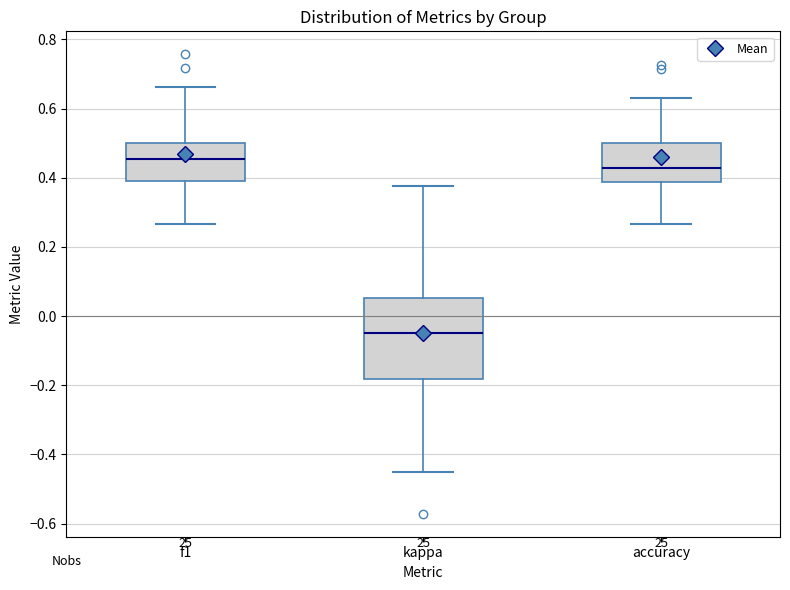

Where is the lower edge of the box for f1 on the y-axis? The values are not printed on the chart, so give them approximately, as read against the axis.

0.38